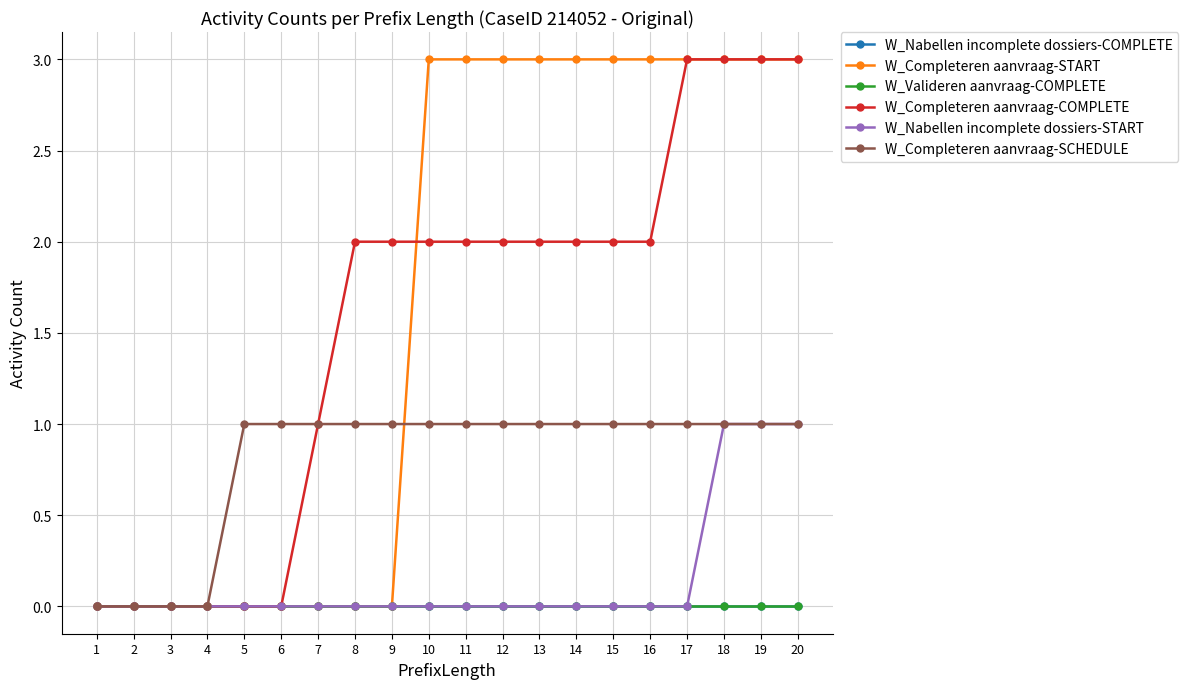

Is it true that W_Nabellen incomplete dossiers-COMPLETE equals 0 at 4?

True